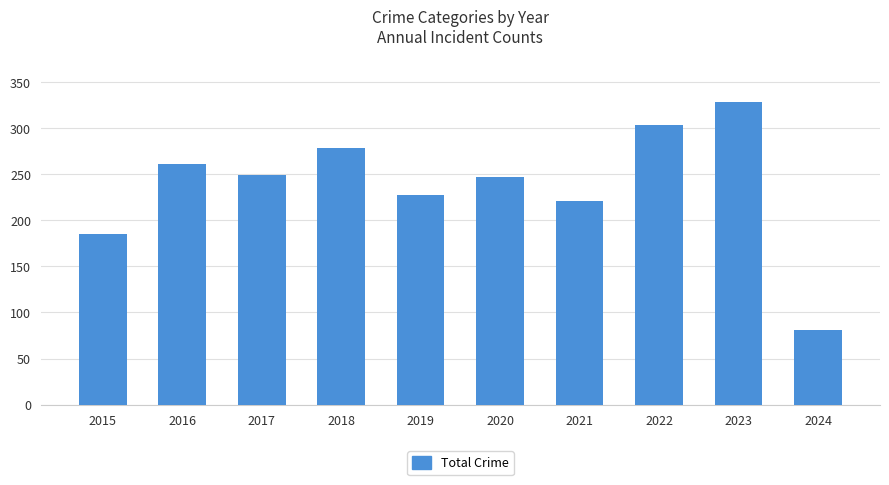

Between 2019 and 2023, which is larger?

2023